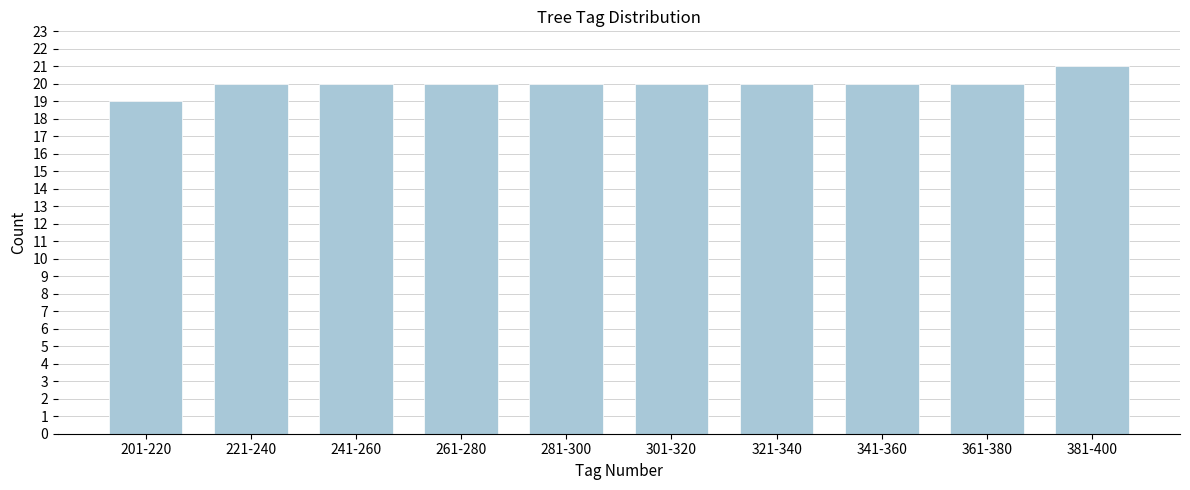

Reading right to left, extract all data points from this chart.

381-400=21	361-380=20	341-360=20	321-340=20	301-320=20	281-300=20	261-280=20	241-260=20	221-240=20	201-220=19